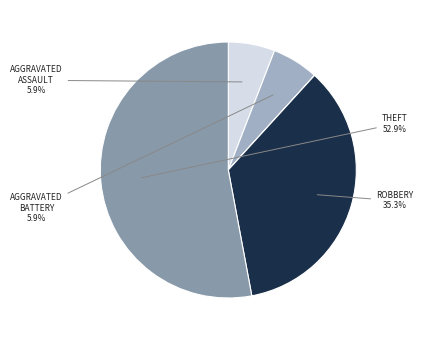

Does any single category account for the majority?

Yes